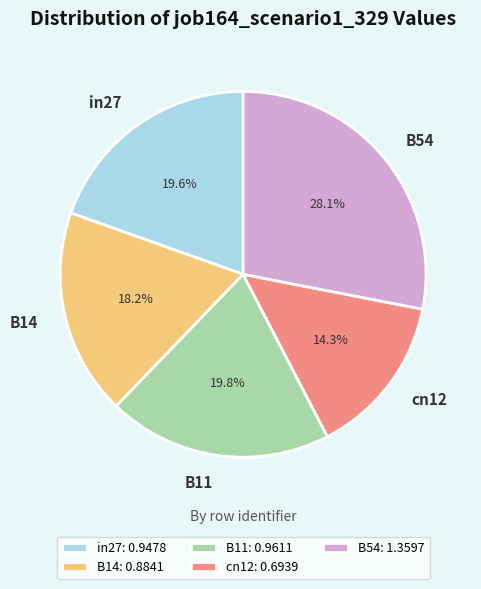

To the nearest percent, what is the difference between the largest and smallest slice percentages?

14%